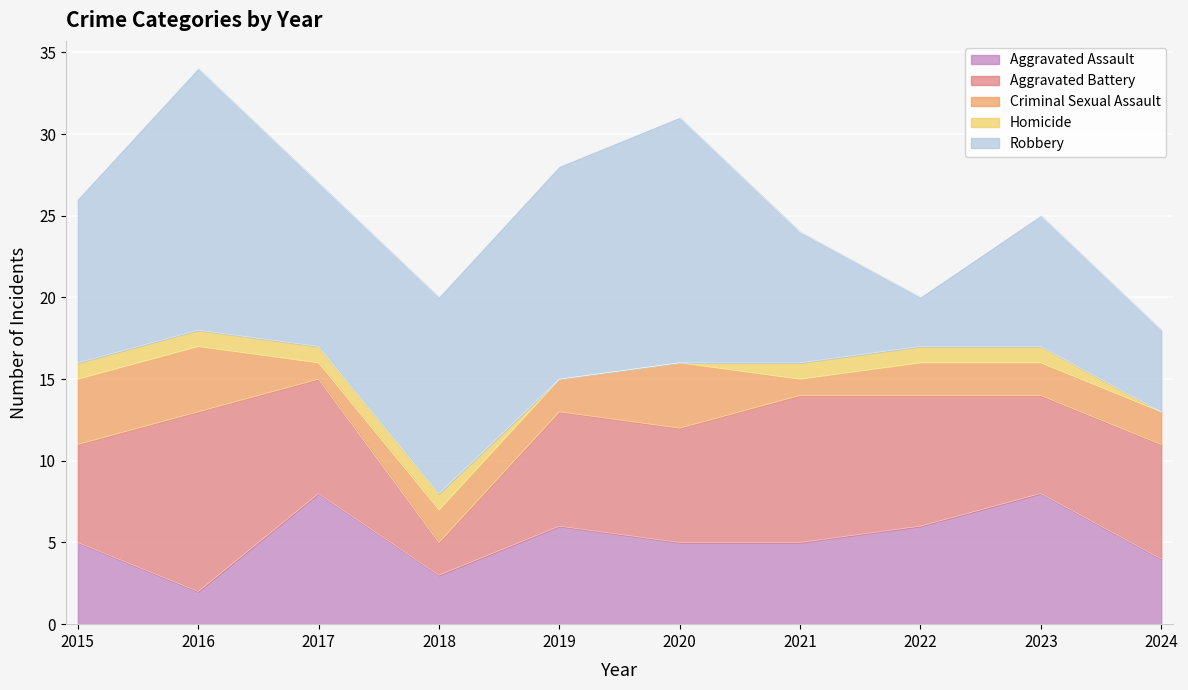

List the labels in order of Aggravated Assault value, smallest first.

2016, 2018, 2024, 2015, 2020, 2021, 2019, 2022, 2017, 2023